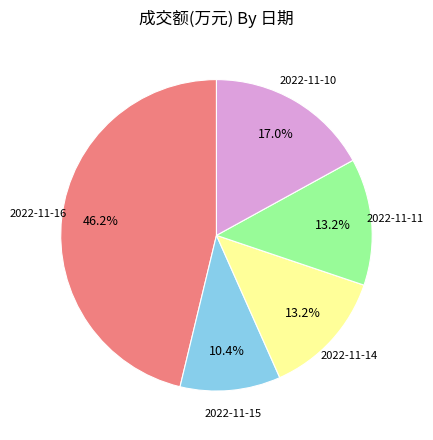

Do 2022-11-11 and 2022-11-15 together represent more than half of the pie?

No